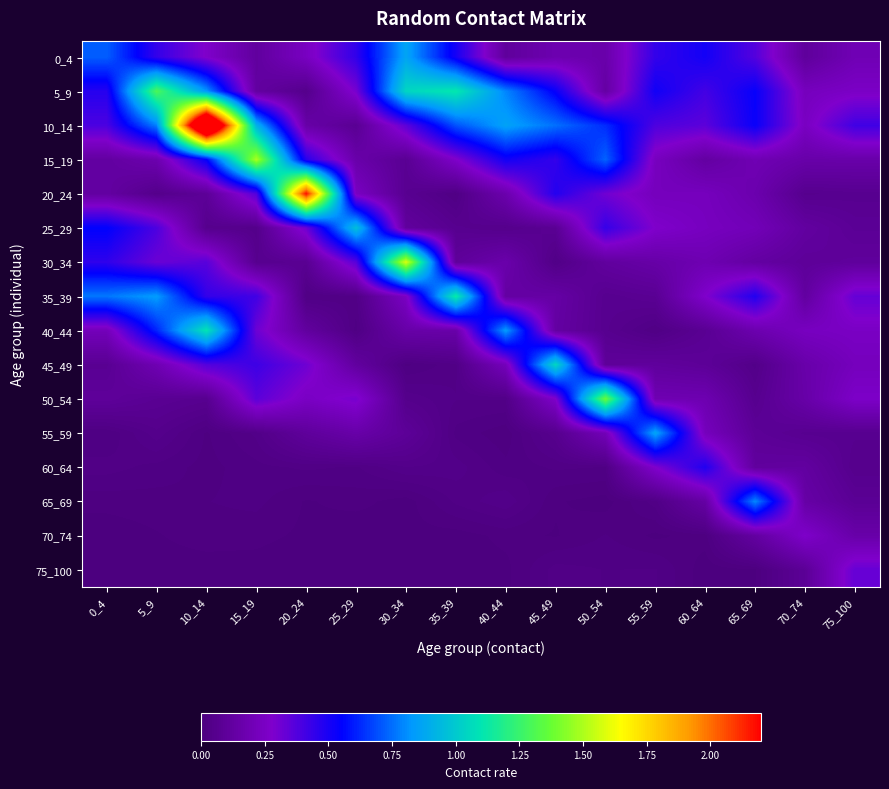

How many categories are shown in the chart?

16